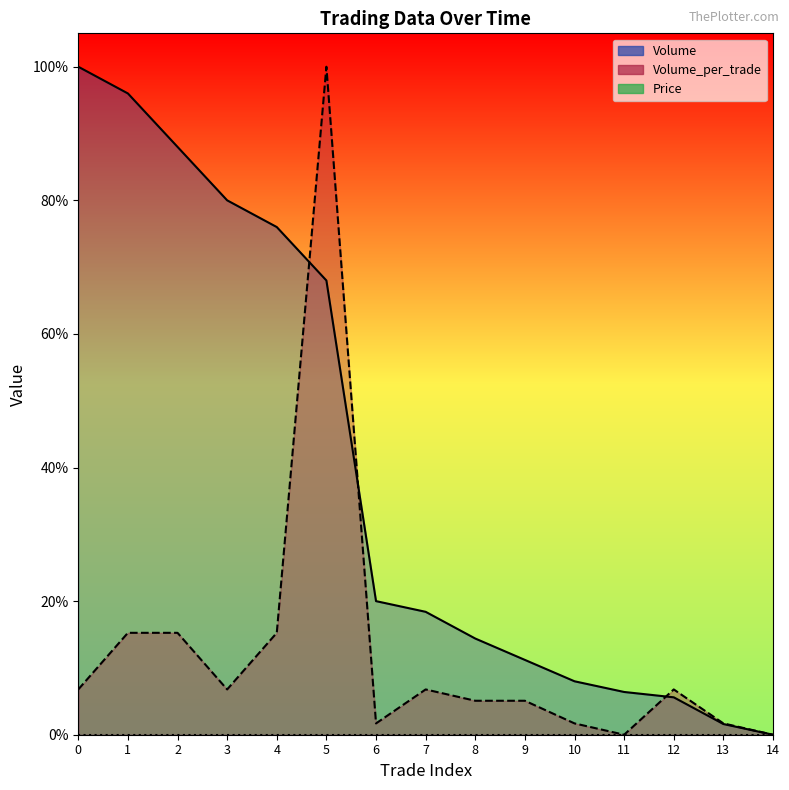

In Volume_per_trade, how many points are higher than both neighbors (excluding endpoints)?

3